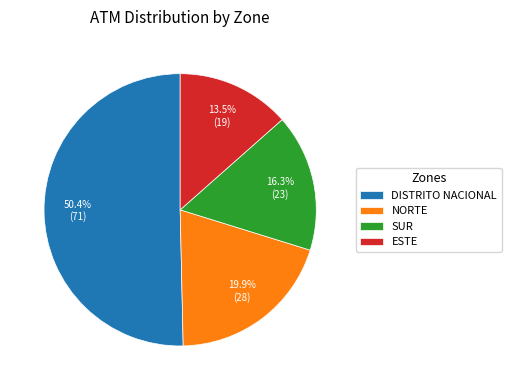

What percentage is the NORTE slice, to the nearest percent?

20%